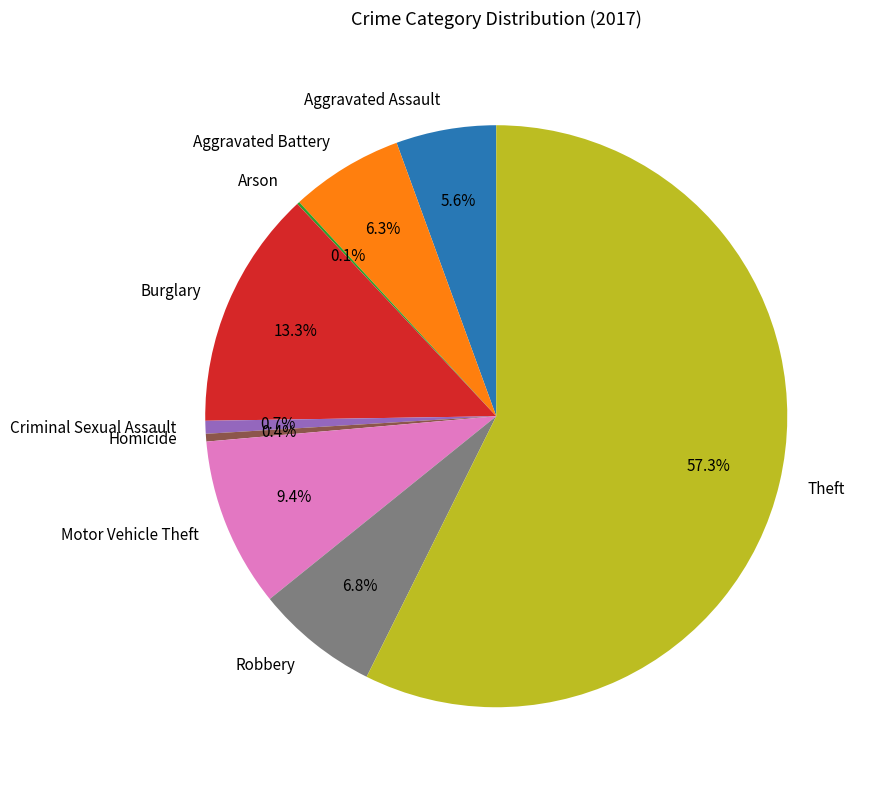

What portion of the pie excludes Criminal Sexual Assault?

99.3%